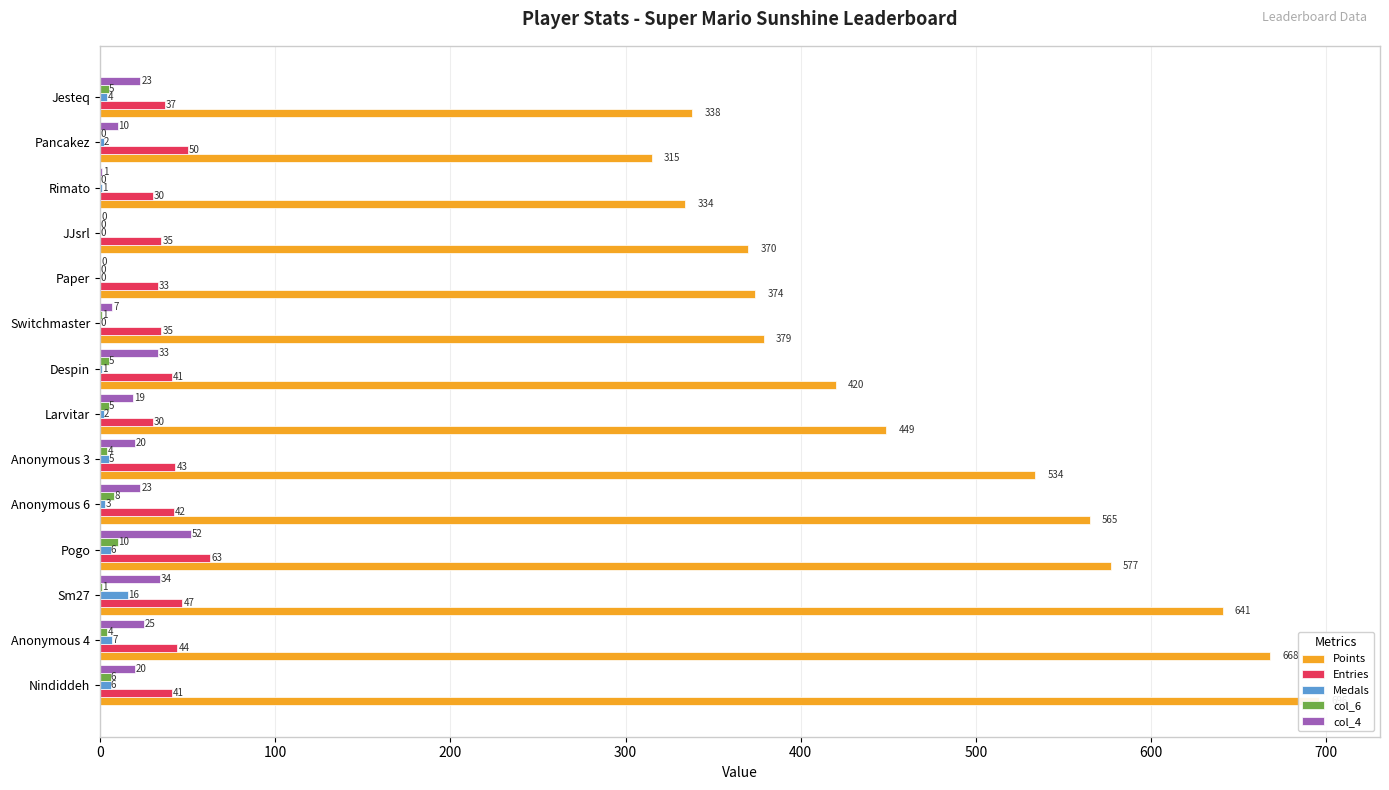

What is the highest value of the col_6 series?

10